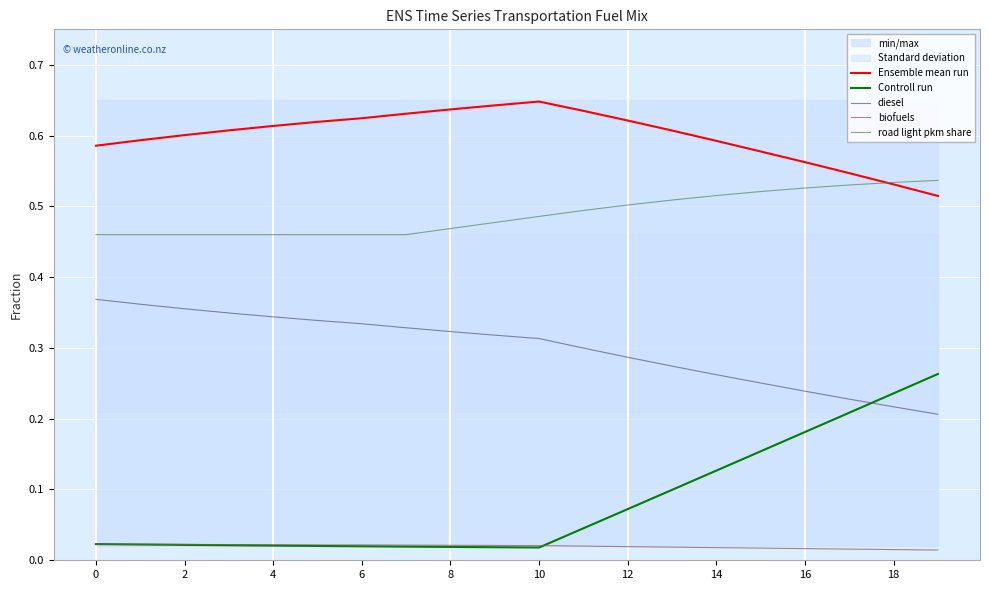

True or false: Controll run and road light pkm share intersect in this chart.

False